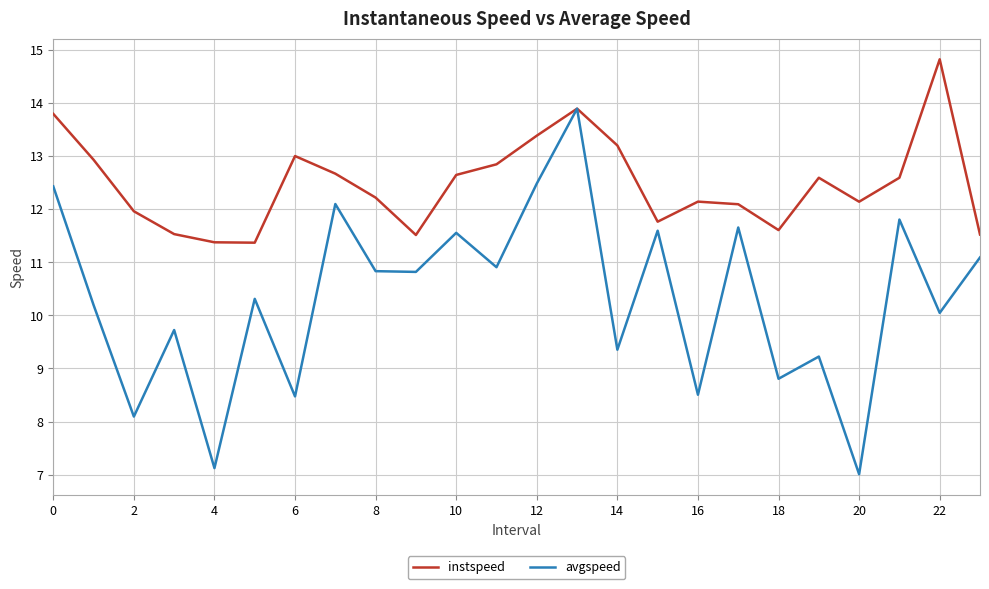

Rank the series by their average value, from highest to lowest.

instspeed, avgspeed